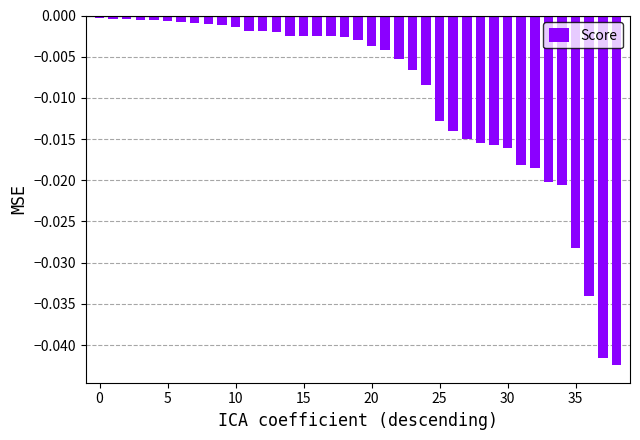

What is the sum of all values?

-0.4